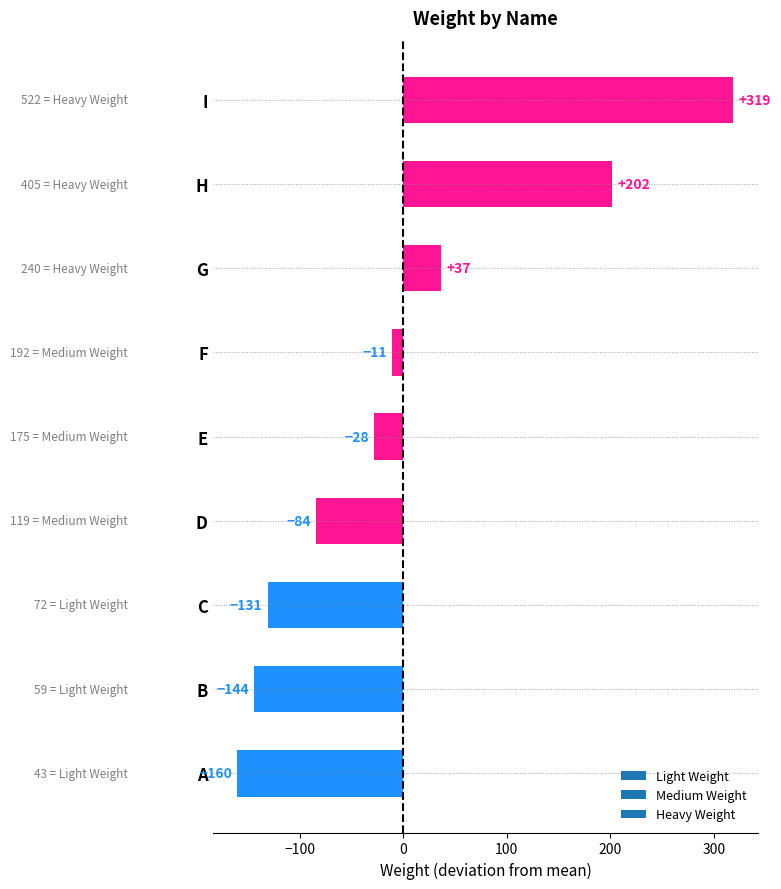

Are the bars horizontal?

Yes